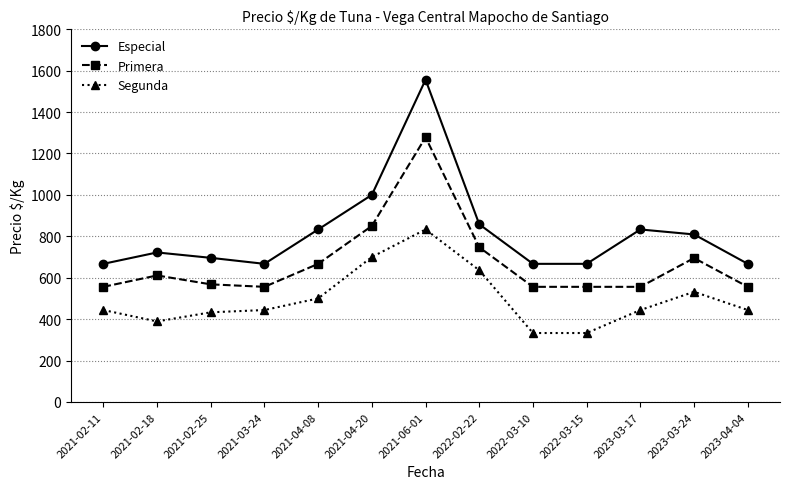

Reading right to left, transcribe all the data shown in this chart.

Especial: 667	809	833	667	667	858	1556	1000	833	667	696	722	667
Primera: 556	695	556	556	556	747	1278	850	667	556	568	611	556
Segunda: 444	532	444	333	333	636	833	700	500	444	433	389	444